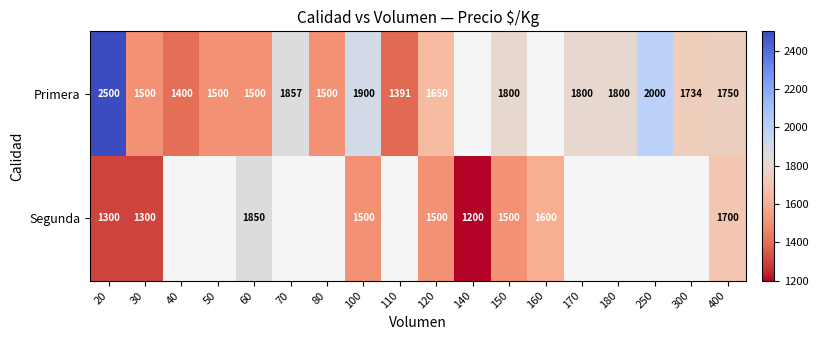

The Segunda series shows 1600 at 160. True or false?

True